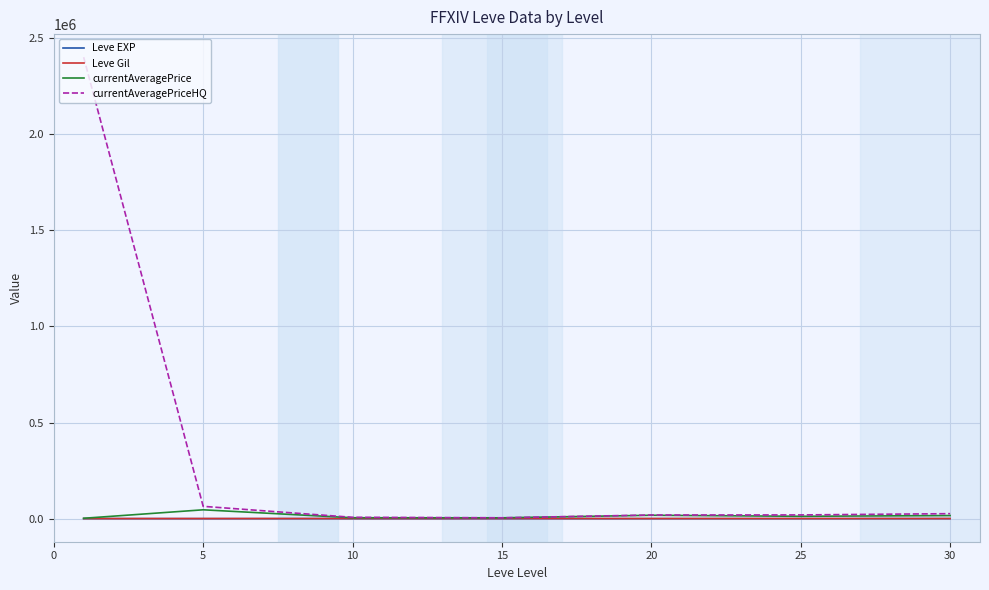

What is the difference between the maximum and second lowest values in the currentAveragePriceHQ series?

2393683.4